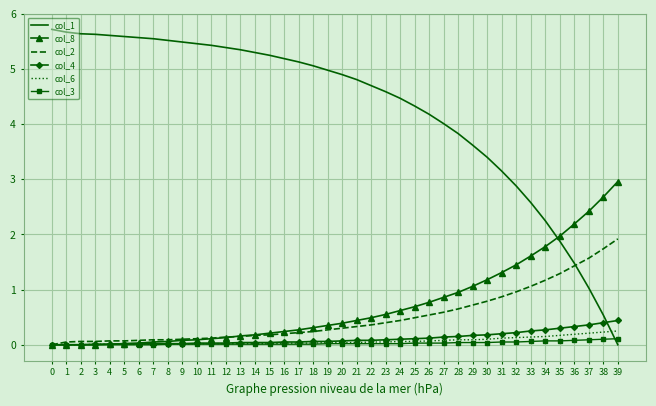

What is the total value across all series at 32?

5.7